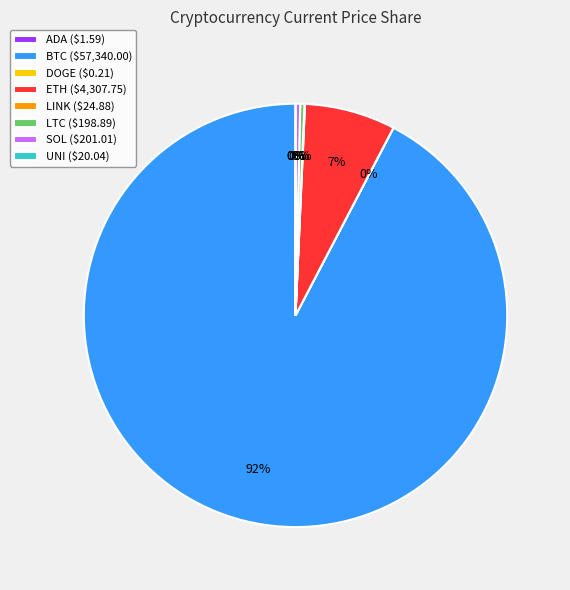

Is it true that ETH ($4,307.75) is 14% of the pie?

False